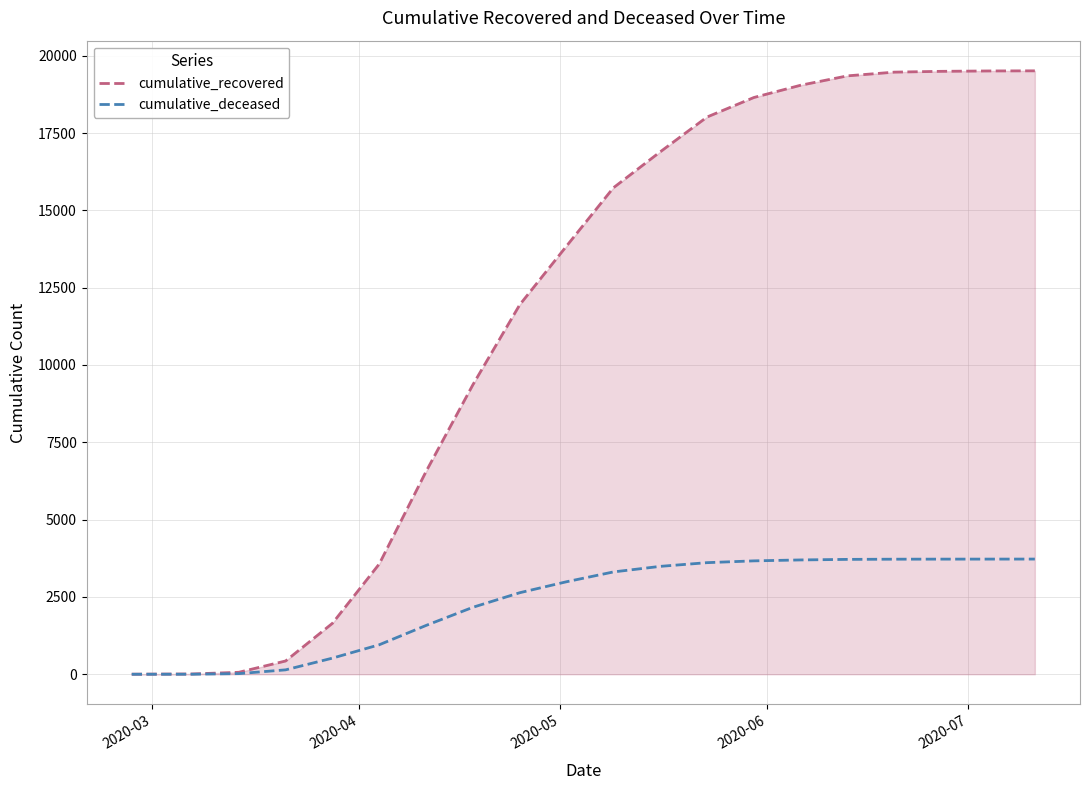

Which series has the largest total across all categories?

cumulative_recovered